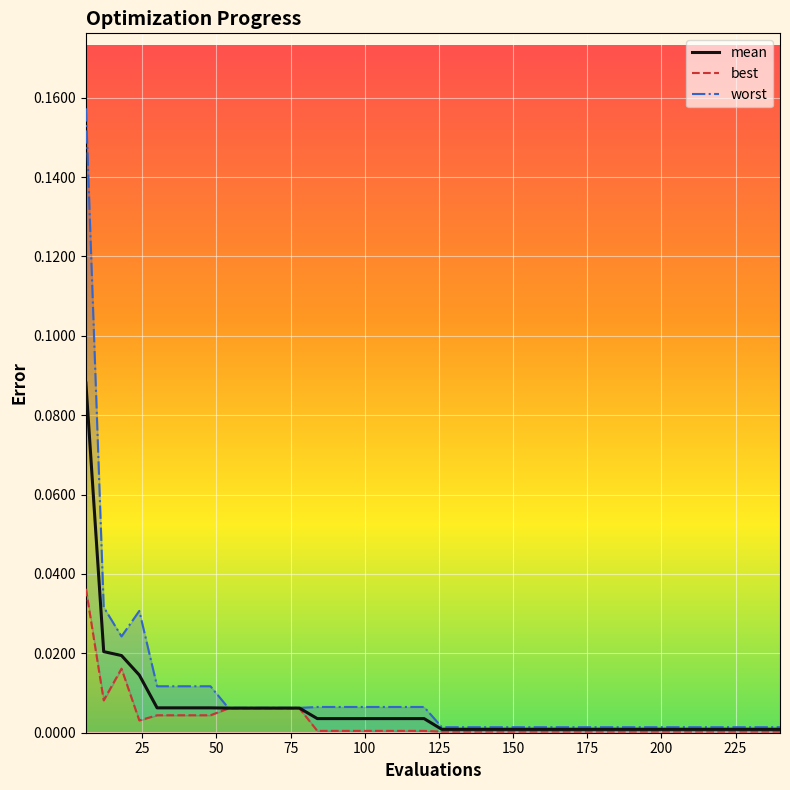

What is the difference between the maximum and minimum values in the mean series?

0.1